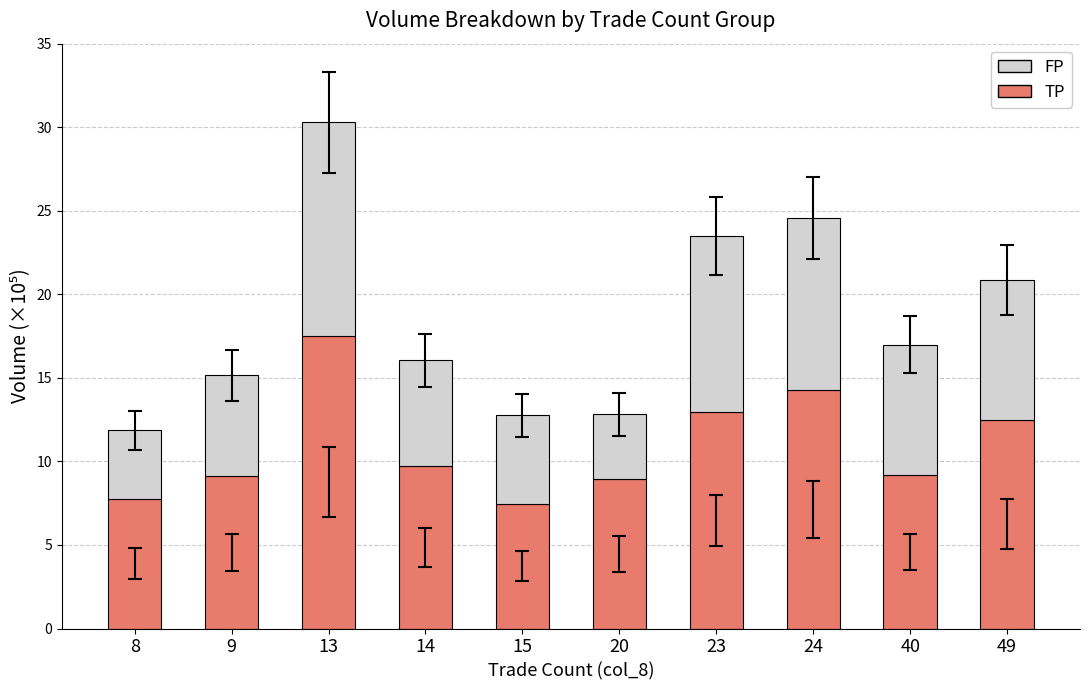

What is the value of the TP bar at the 2nd from the left?

9.1